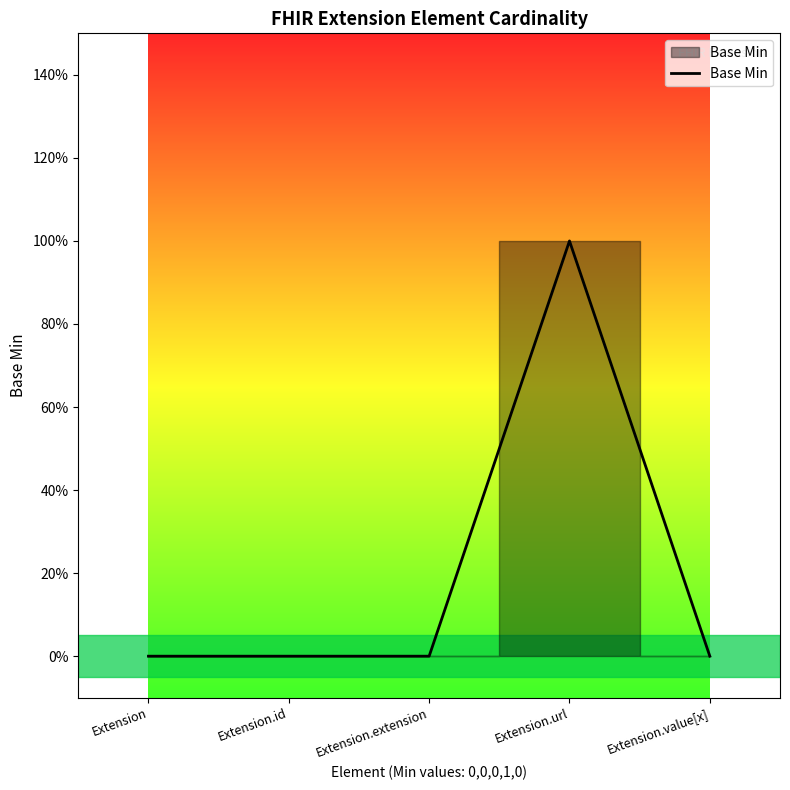

What is the label of the 1st point from the left?

Extension